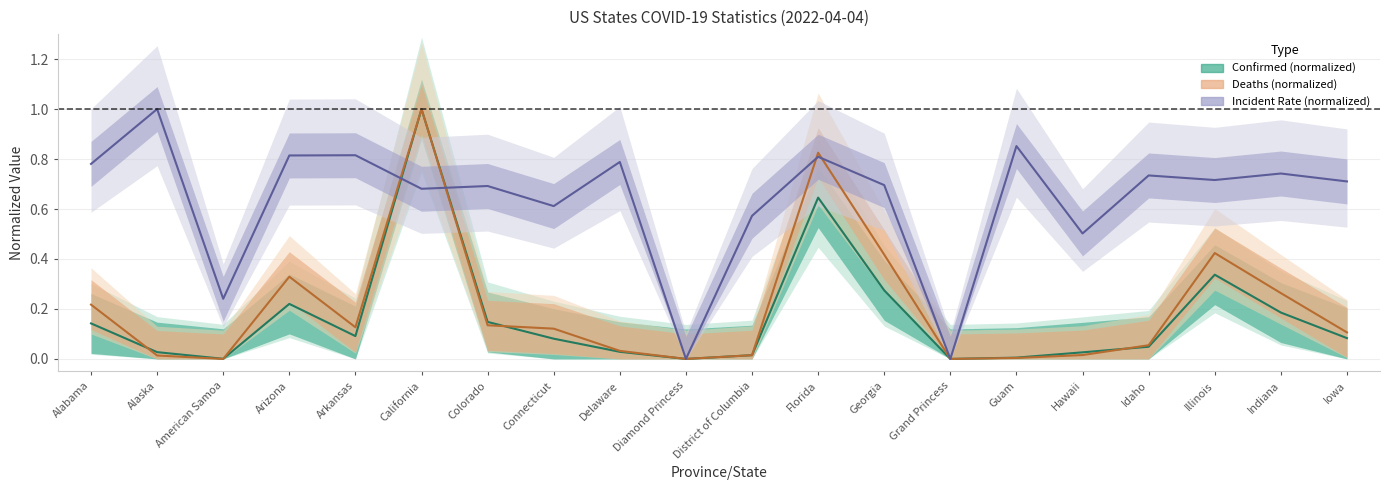

The value of Confirmed at Idaho is 0.0. True or false?

True